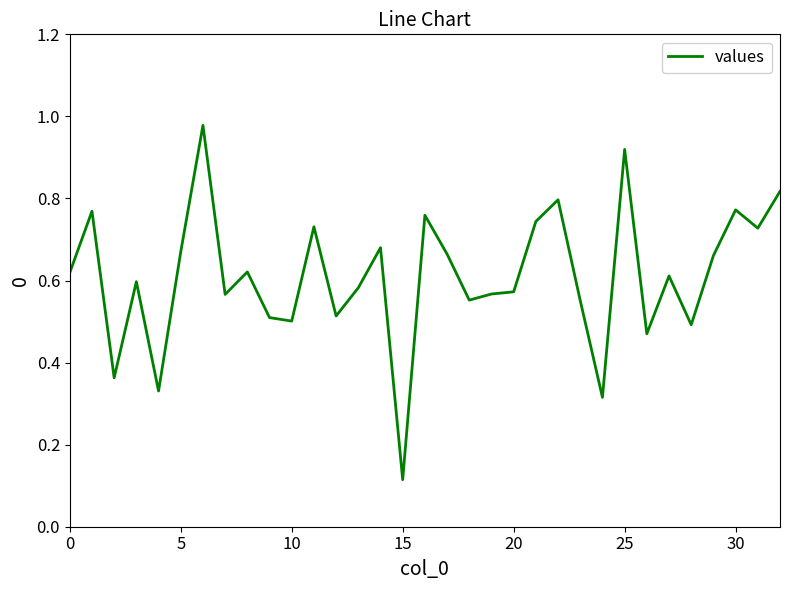

Does the chart display data point markers on the line(s)?

No